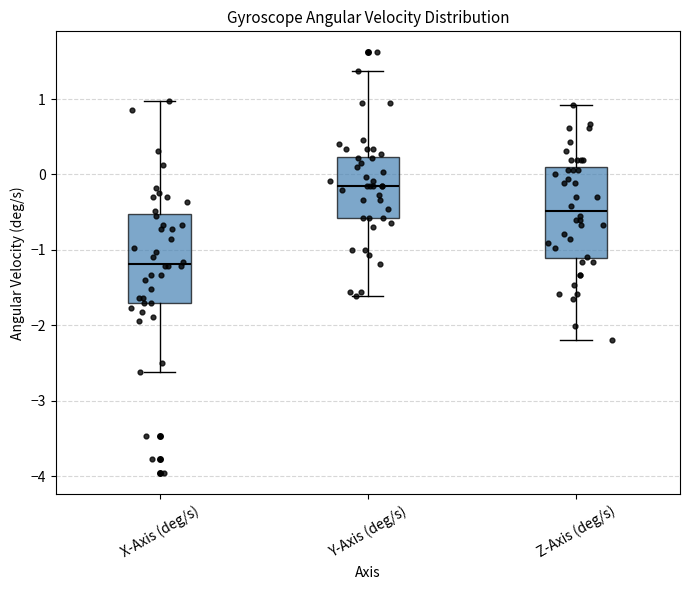

Reading left to right, read every box against the y-axis: the position of its median line, the range the box covers, and the ends of its whiskers. The values are not printed on the chart, so give them approximately, as read against the axis.

X-Axis (deg/s): median -1.2, box -1.7 to -0.5, whiskers -2.6 to 1.0
Y-Axis (deg/s): median -0.1, box -0.6 to 0.2, whiskers -1.6 to 1.4
Z-Axis (deg/s): median -0.5, box -1.1 to 0.1, whiskers -2.2 to 0.9